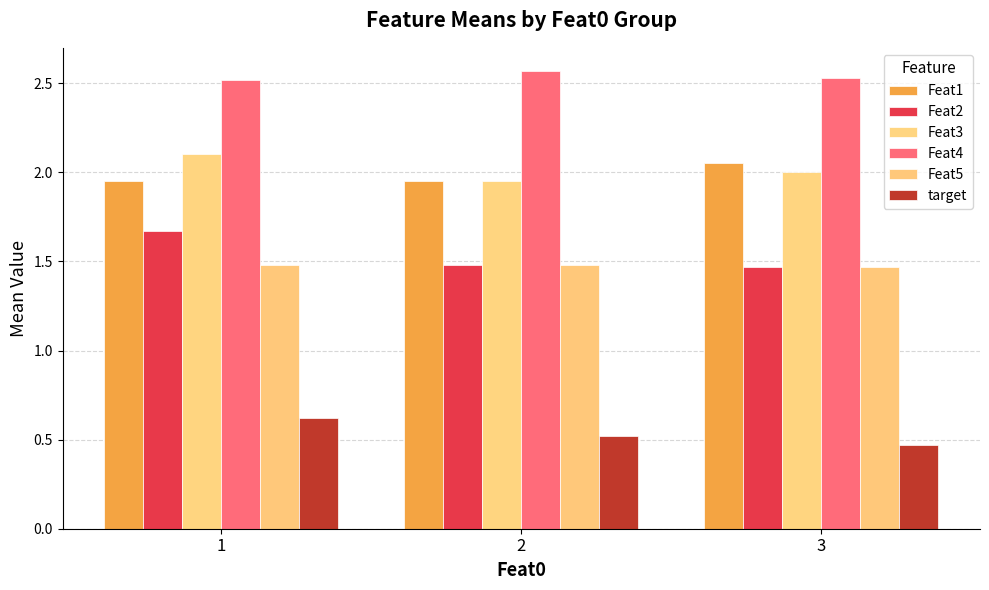

The value of Feat2 at 2 is 0.8. True or false?

False